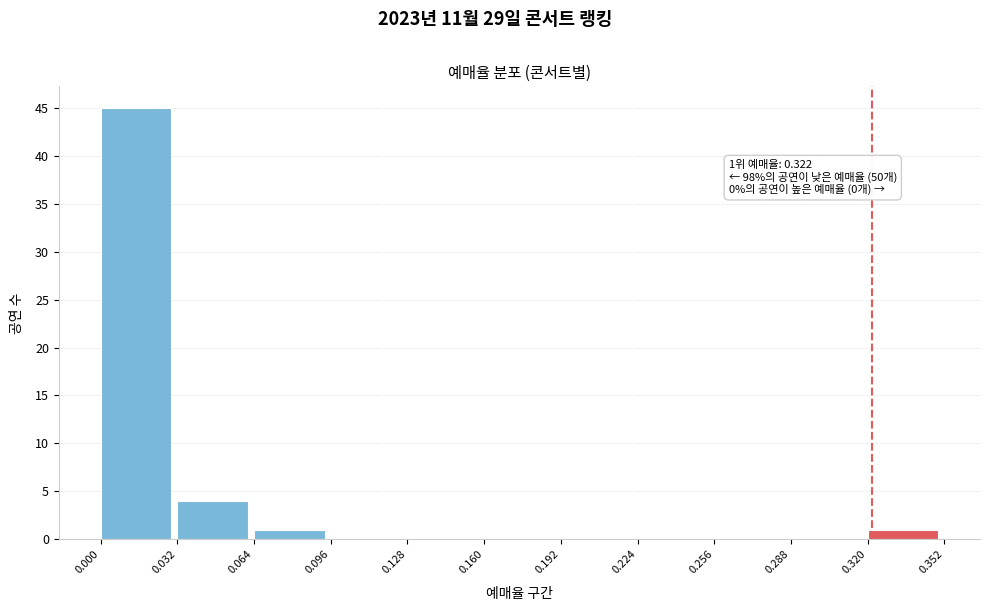

Over which range of the x-axis is the bar tallest?

0.000 to 0.032